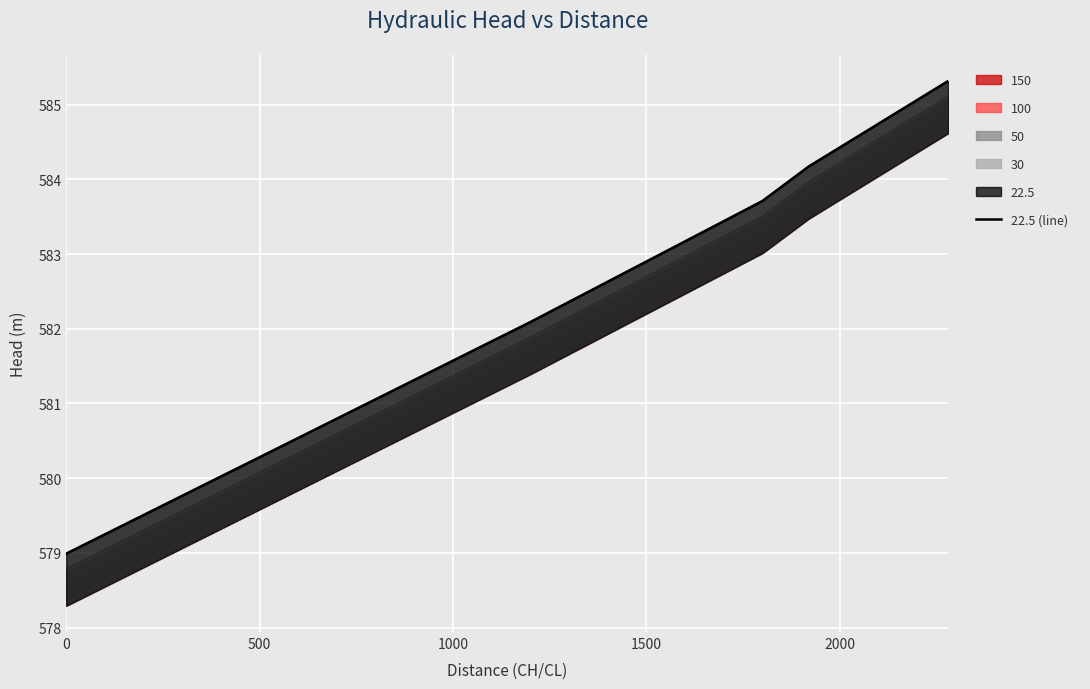

How many lines are shown in the chart?

1